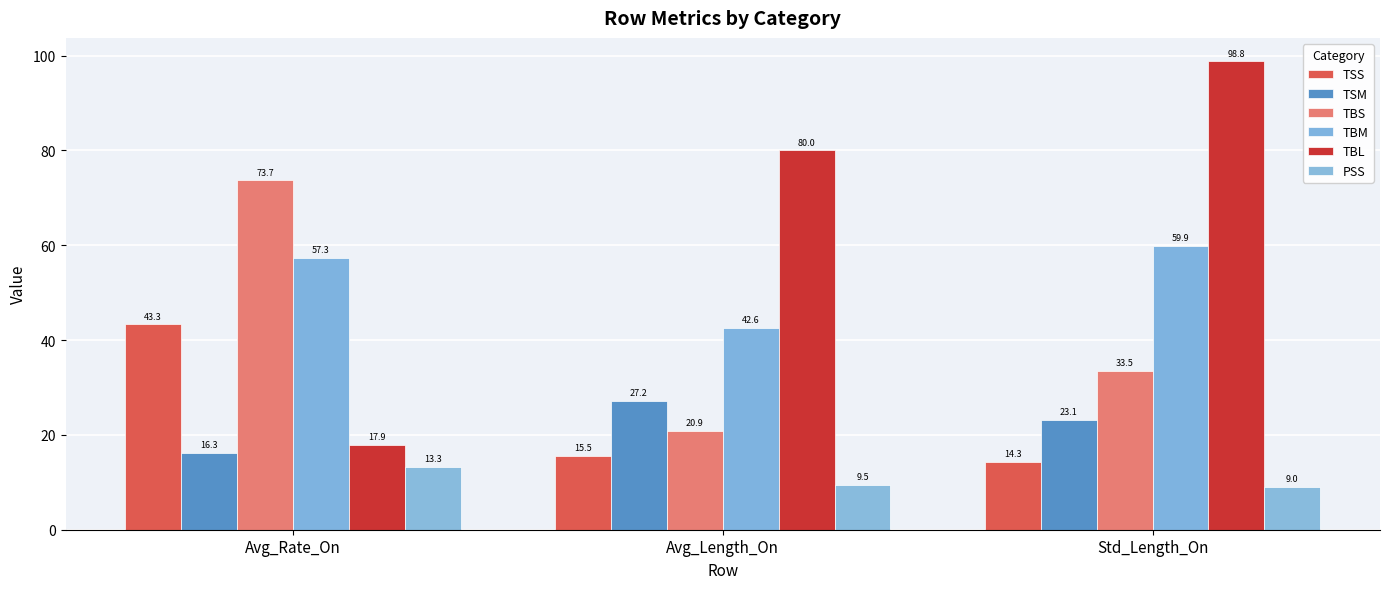

What is the difference between the highest and lowest values at Avg_Length_On?

70.5